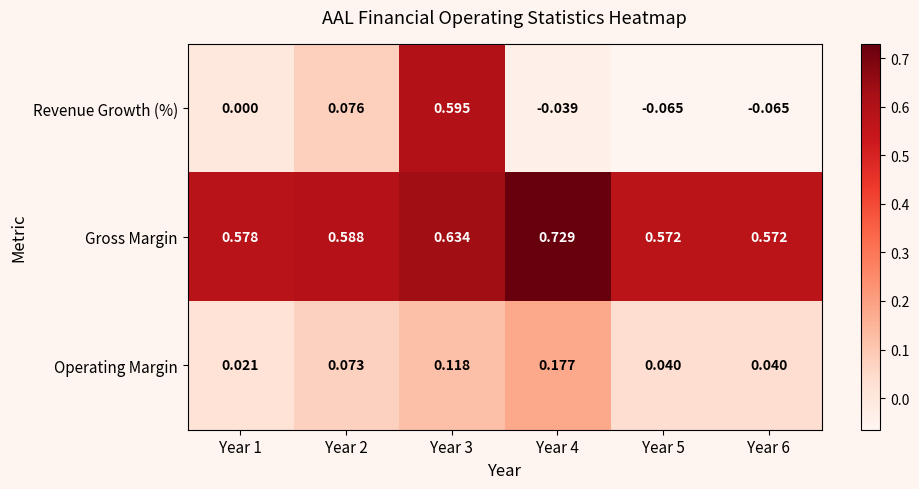

How many series are shown in this chart?

3